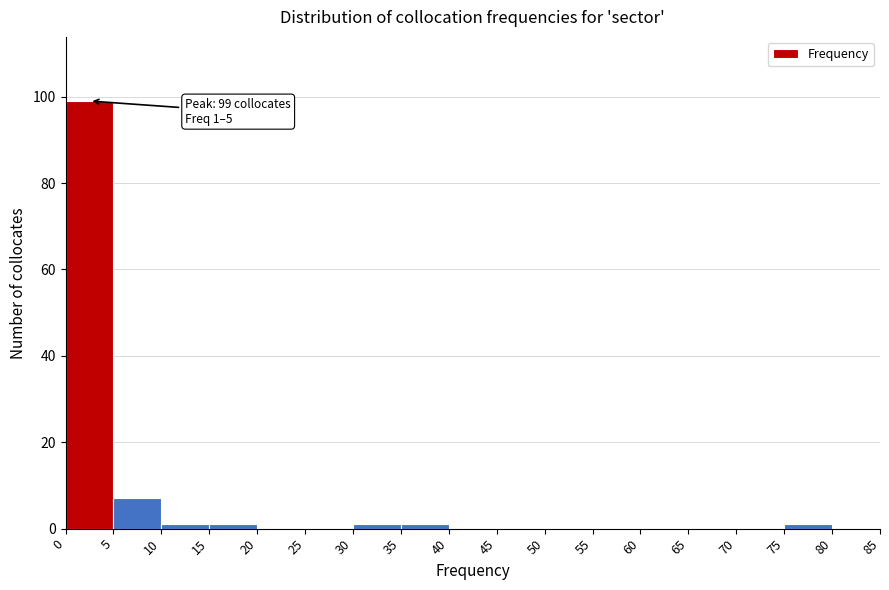

Over which range of the x-axis is the bar tallest?

0 to 5